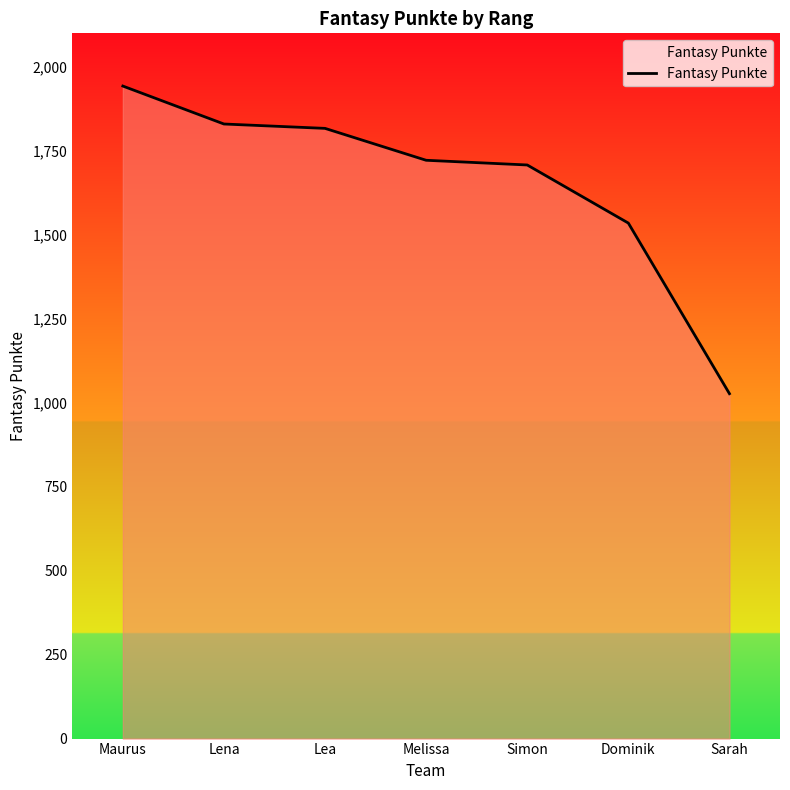

Which has a higher value, Simon or Maurus?

Maurus